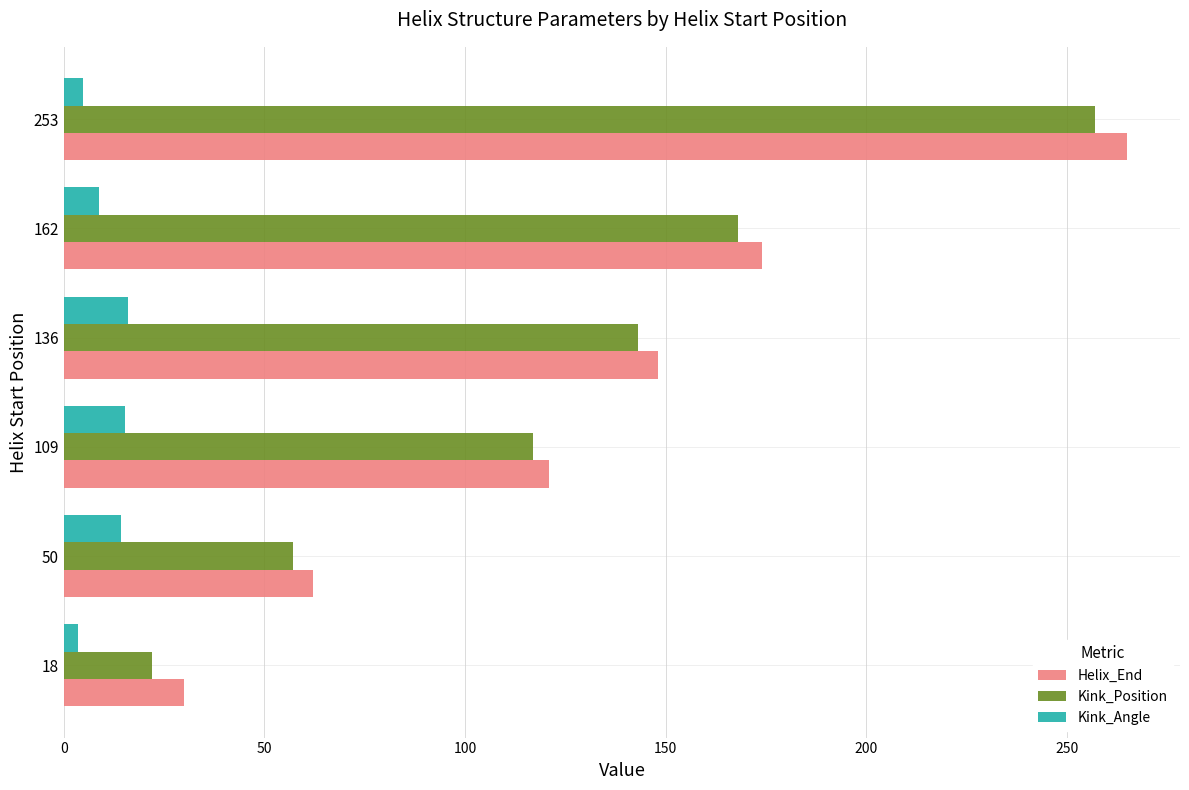

What is the lowest value of the Helix_End series?

30.0